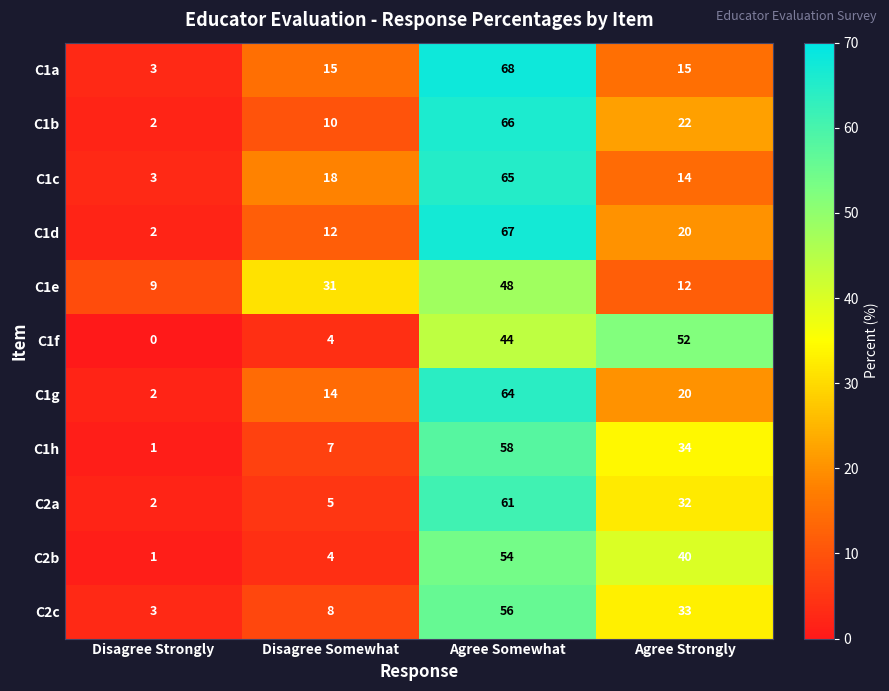

Between Disagree Somewhat and Agree Strongly, which series saw the biggest shift?

C1f